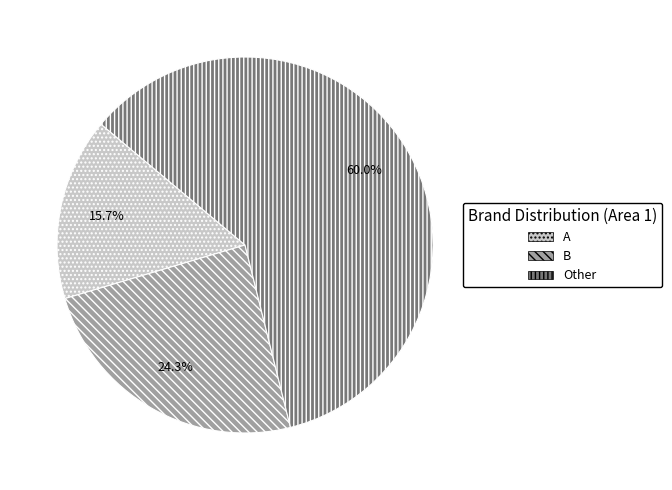

Rank the categories by value from lowest to highest.

A, B, Other